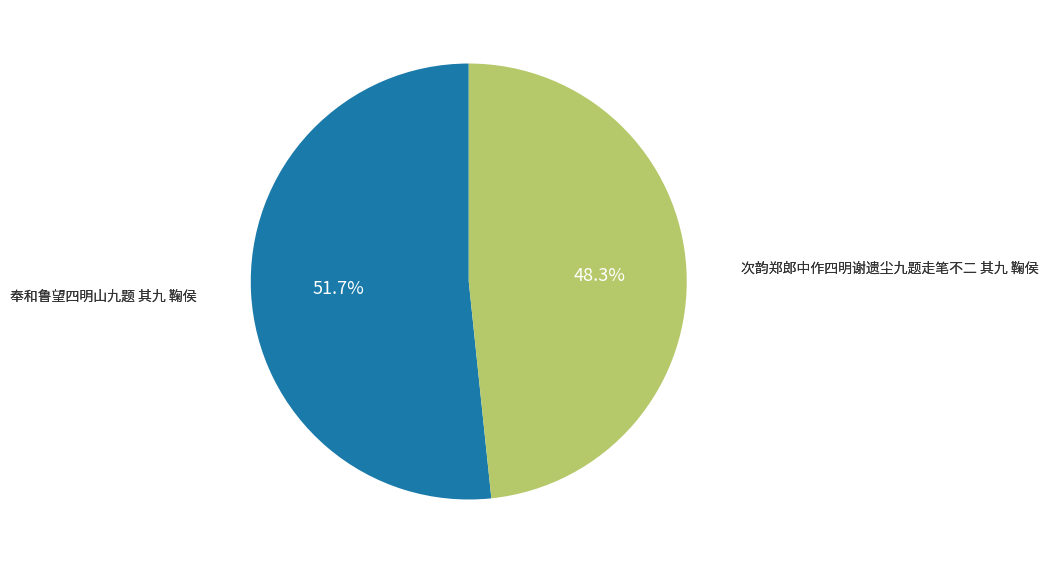

Is there a majority slice in this chart?

Yes